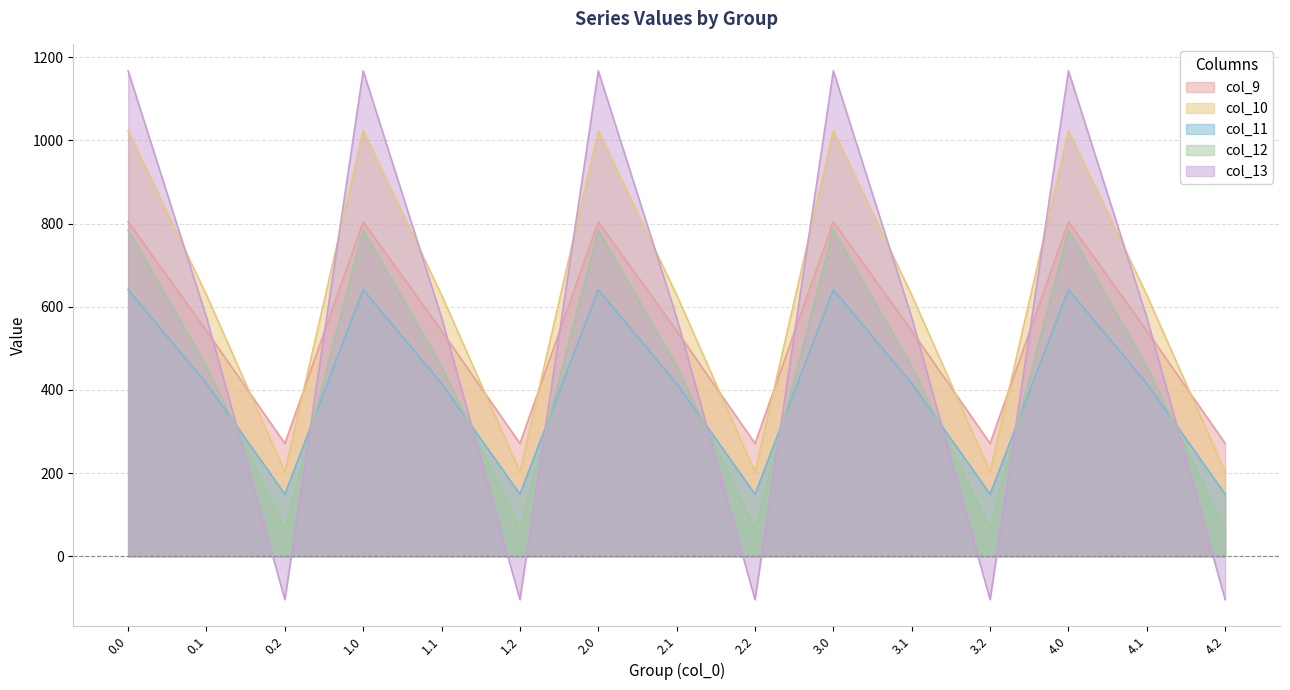

List the series in order of their peak value, highest first.

col_13, col_10, col_9, col_12, col_11